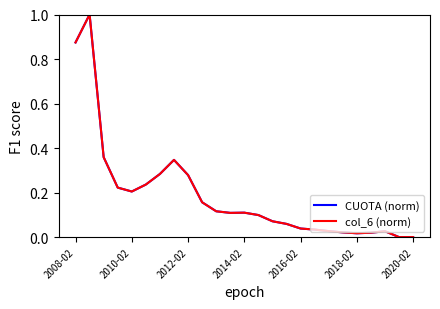

What is the highest value of the CUOTA (norm) series?

1.0